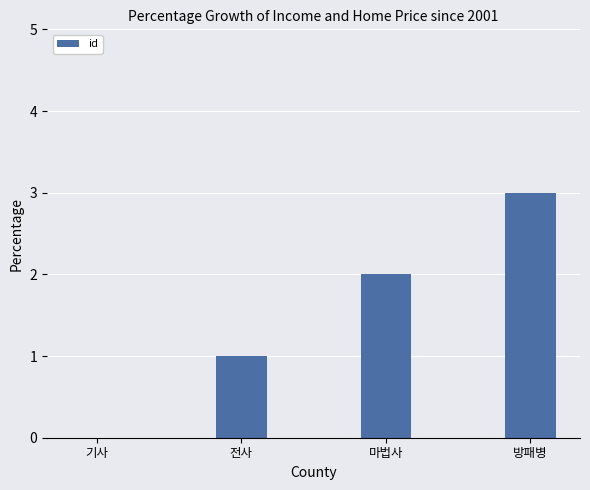

What value does the data have at 방패병?

3